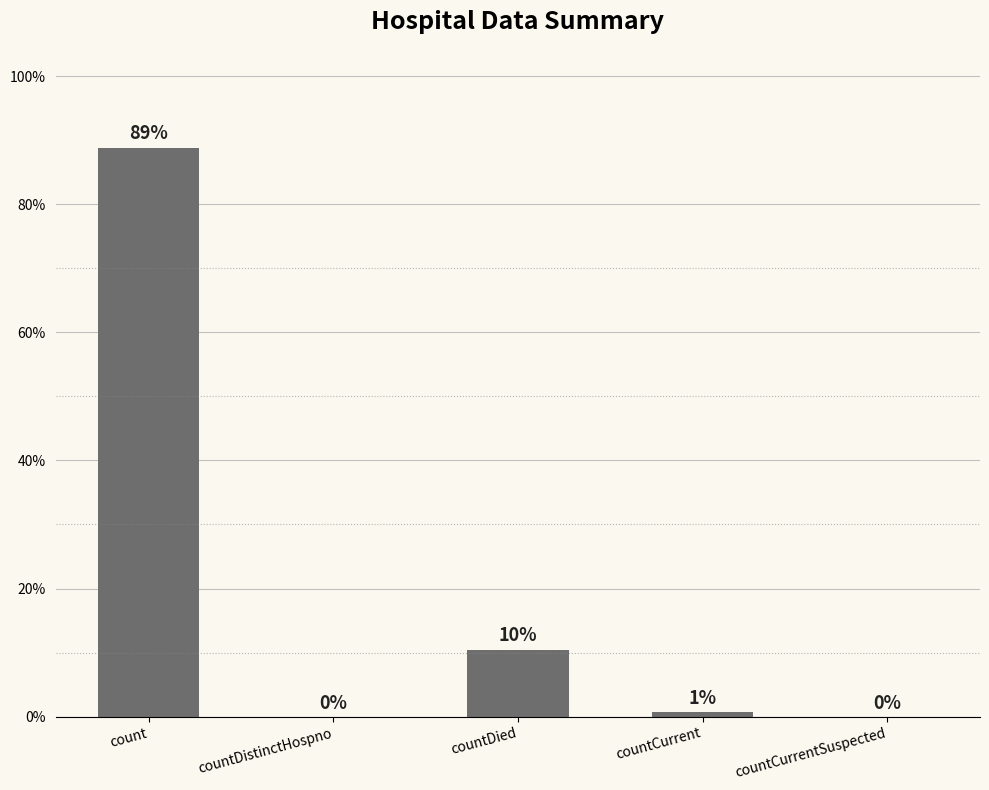

What is the average value?

20.0